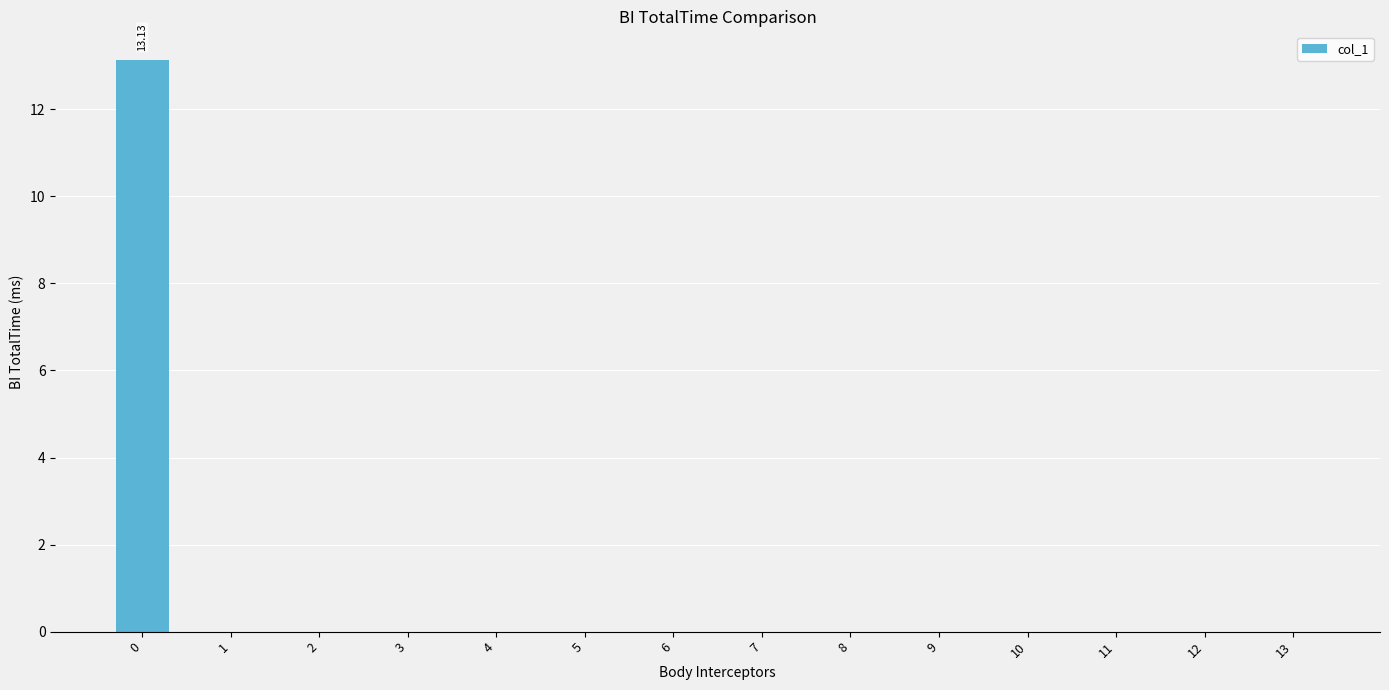

What is the sum of all values?

13.1